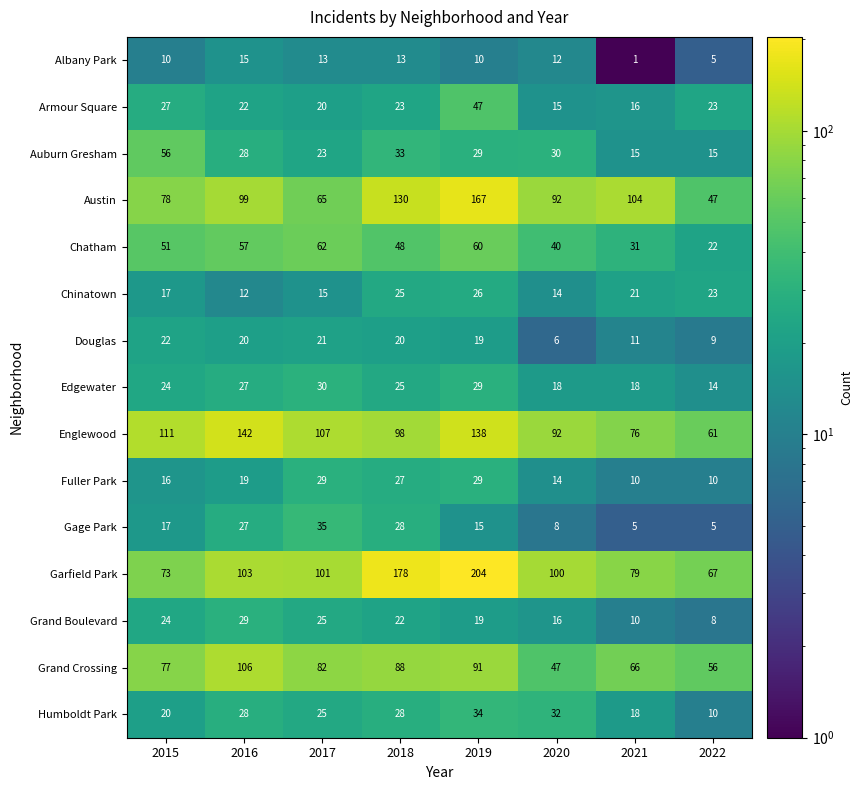

The value of Chatham at 2020 is 23. True or false?

False